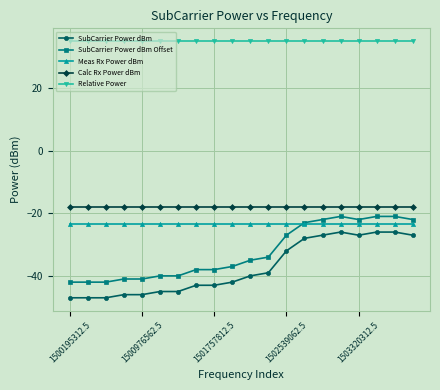

What is the lowest value of the SubCarrier Power dBm series?

-47.0